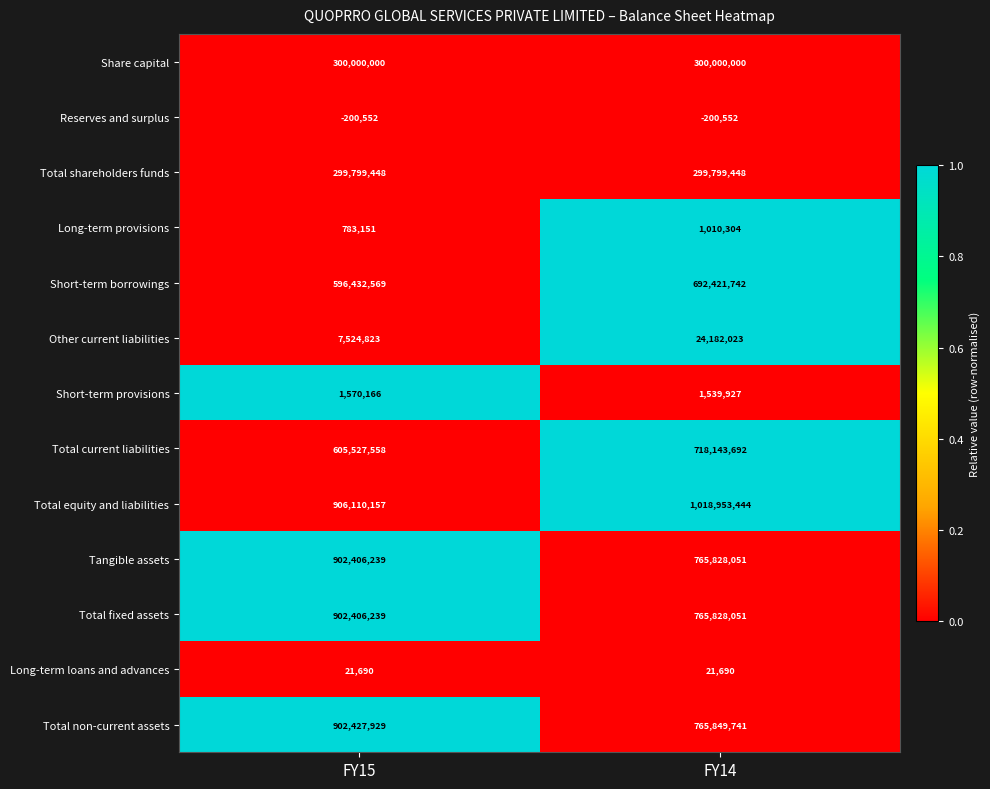

What value does the Total equity and liabilities series have at FY14, to the nearest 100?

1018953400